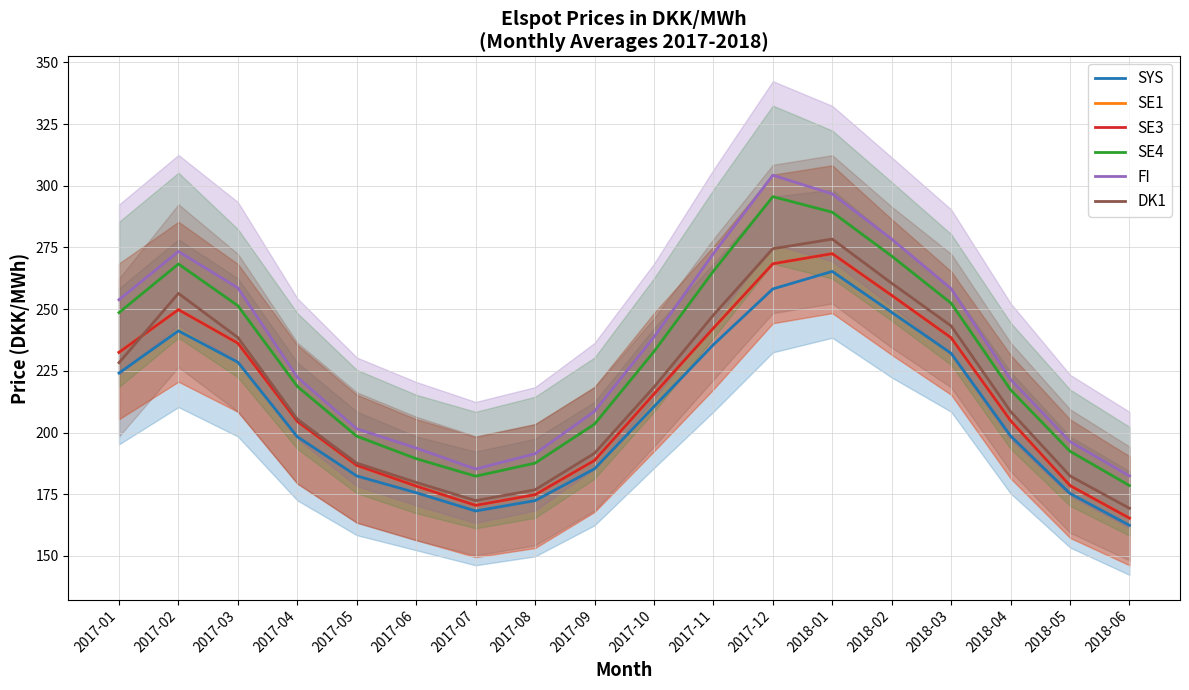

Is it true that SE3 equals 178.3 at 2017-06?

True